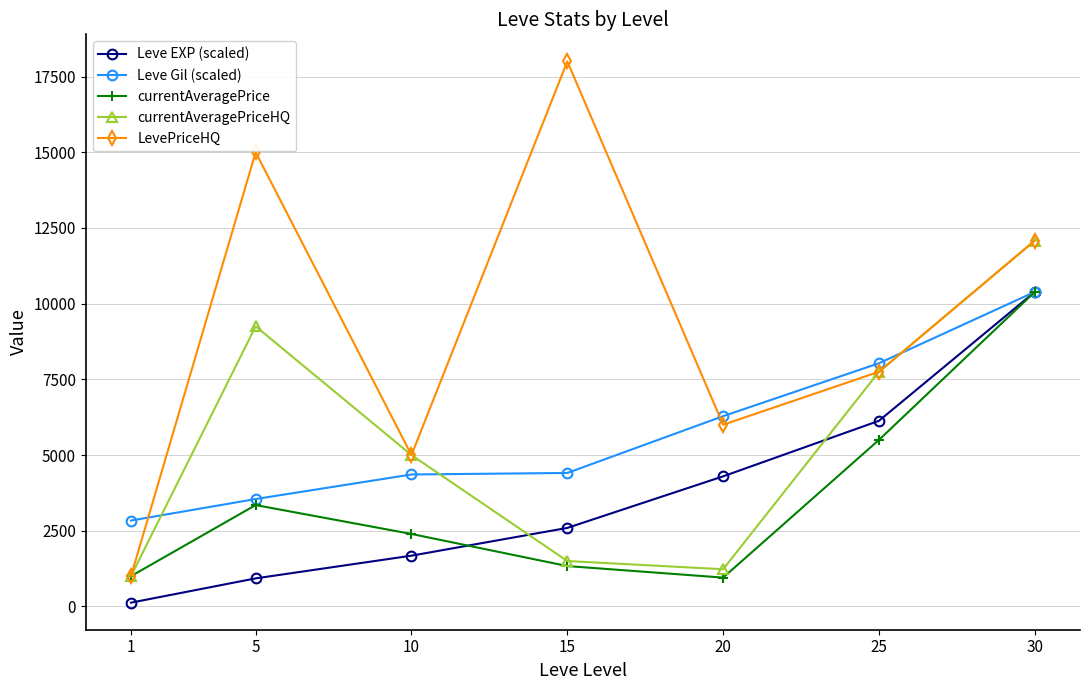

Which series has the largest total across all categories?

LevePriceHQ